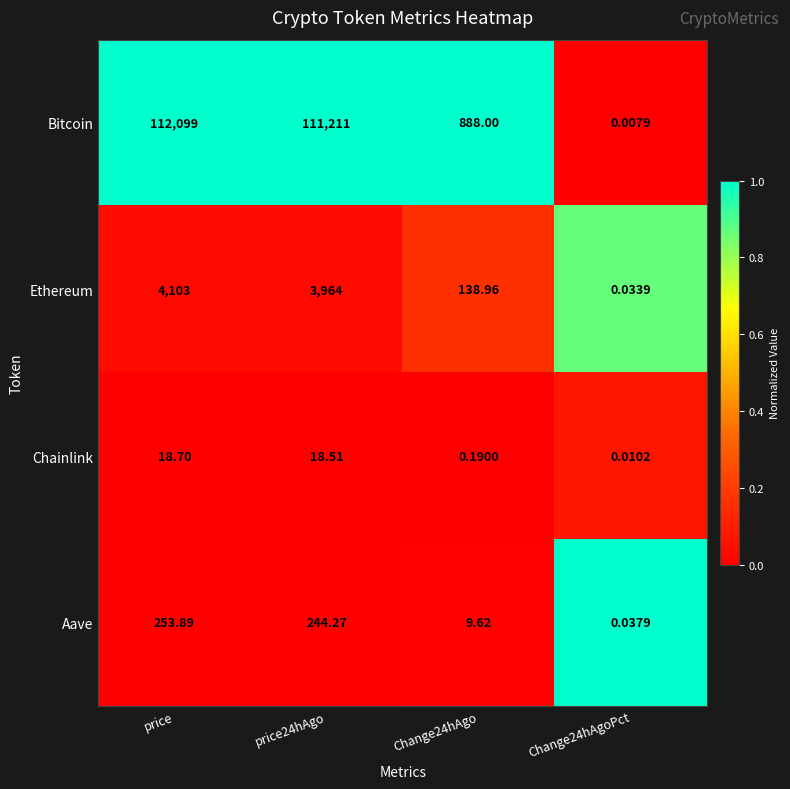

Which series changed the most between price and Change24hAgo?

Bitcoin